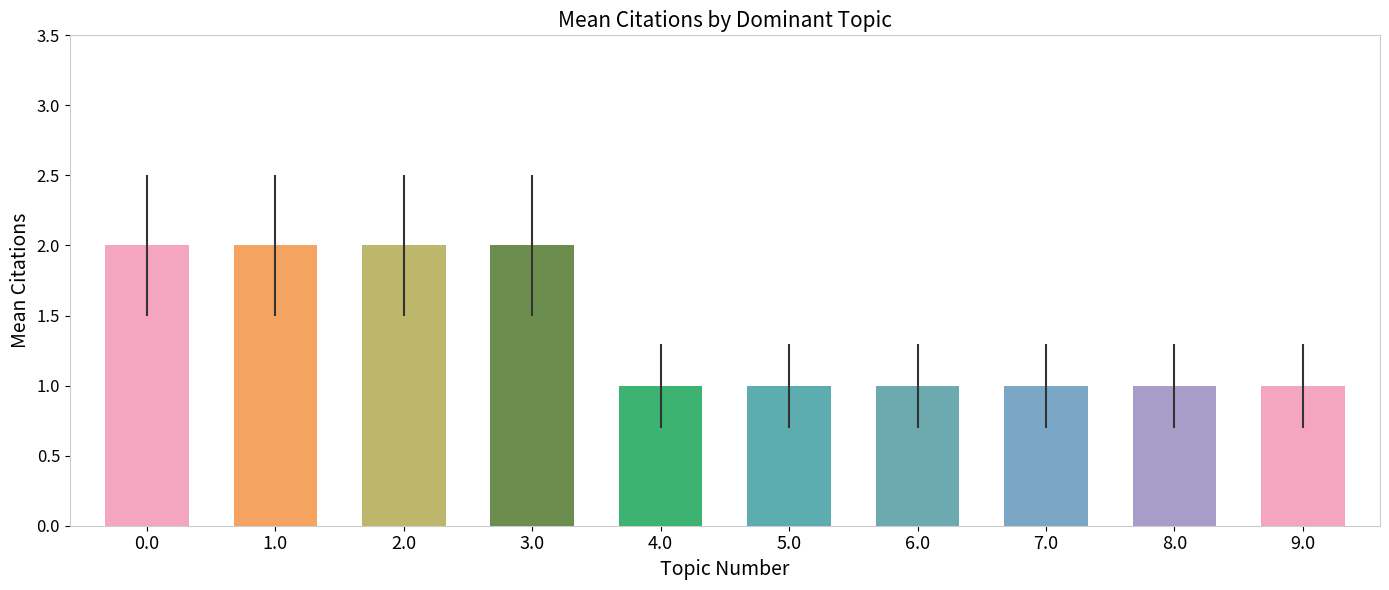

What is the label of the 9th bar from the right?

1.0